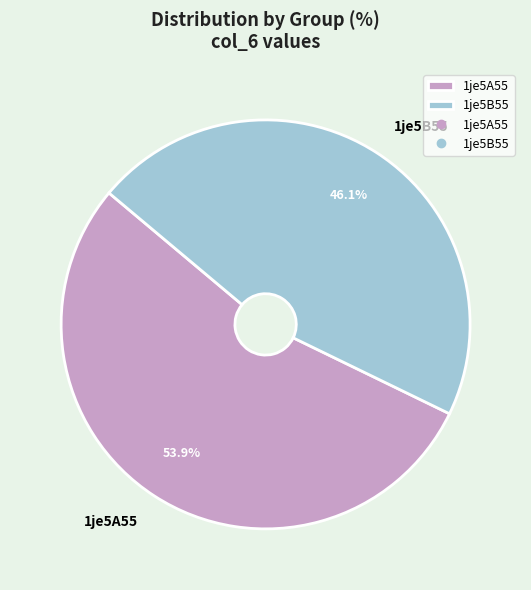

What is the ratio of the value at 1je5B55 to the value at 1je5A55?

0.9